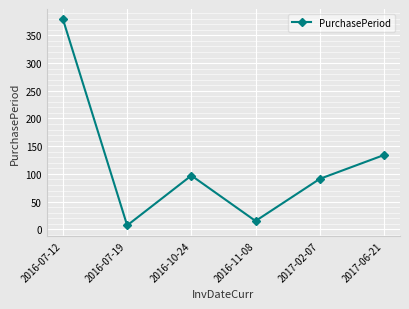

How many points are higher than both their immediate neighbors (excluding endpoints)?

1